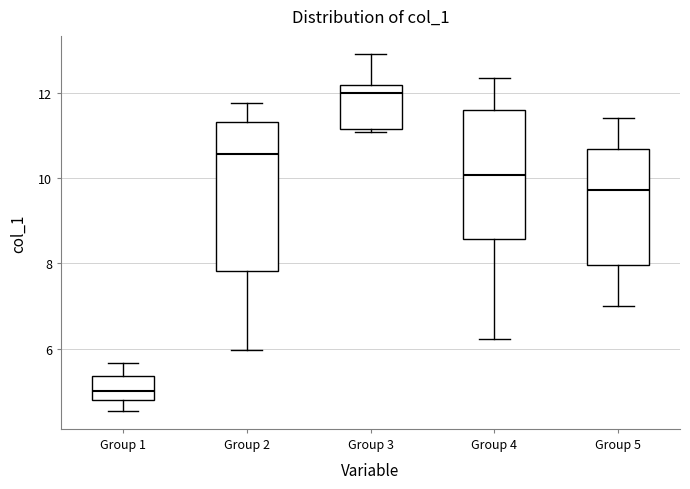

Where does the upper whisker of the box for Group 2 end on the y-axis? The values are not printed on the chart, so give them approximately, as read against the axis.

11.8